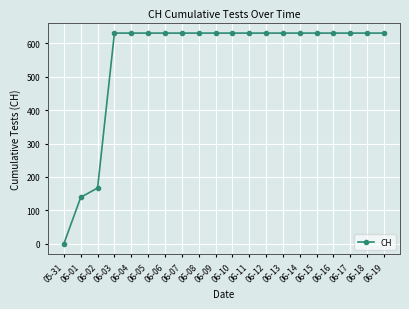

Which label corresponds to the smallest value in the chart?

05-31